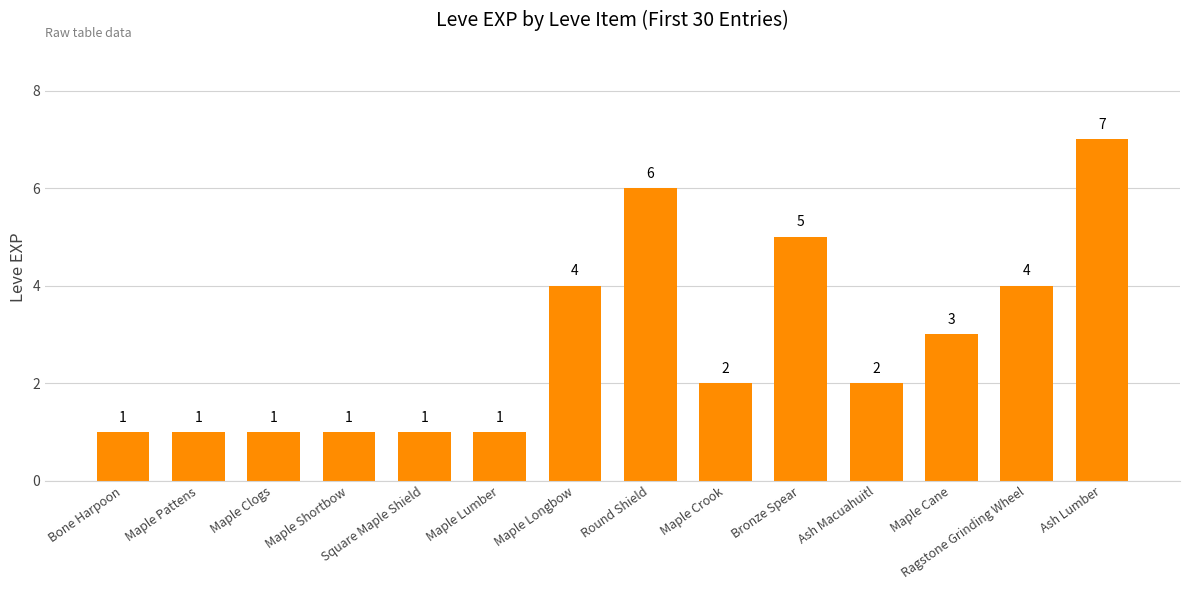

Read the value at Maple Cane.

3